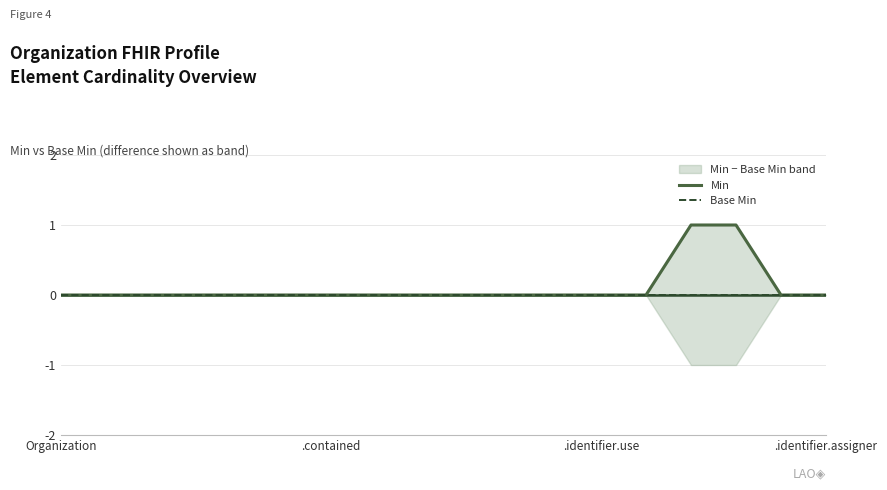

Reading left to right, list all the values displayed in this chart.

Min: 0	0	0	0	0	0	0	0	0	0	0	0	0	0	1	1	0	0
Base Min: 0	0	0	0	0	0	0	0	0	0	0	0	0	0	0	0	0	0